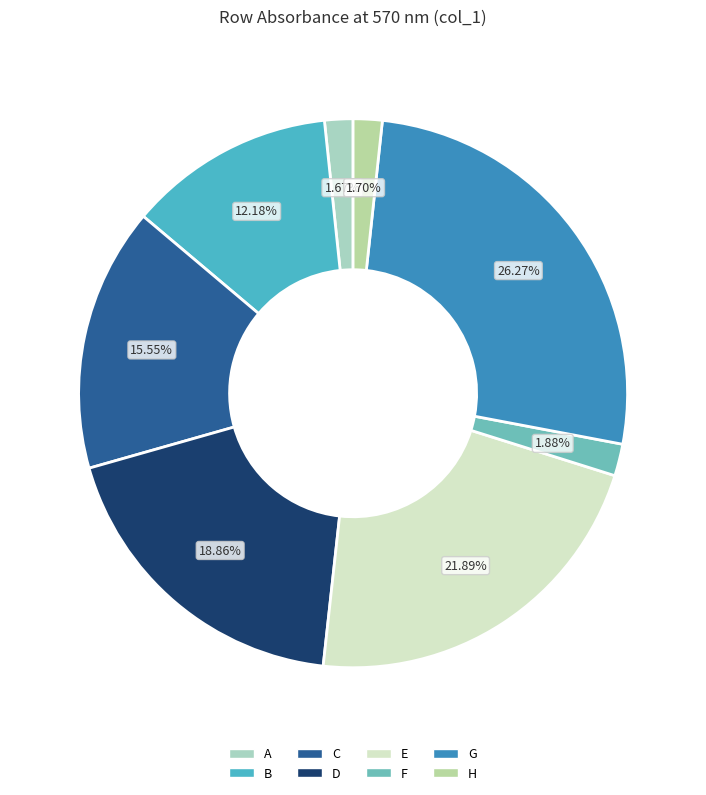

To the nearest percent, what percentage of the pie is G?

26%